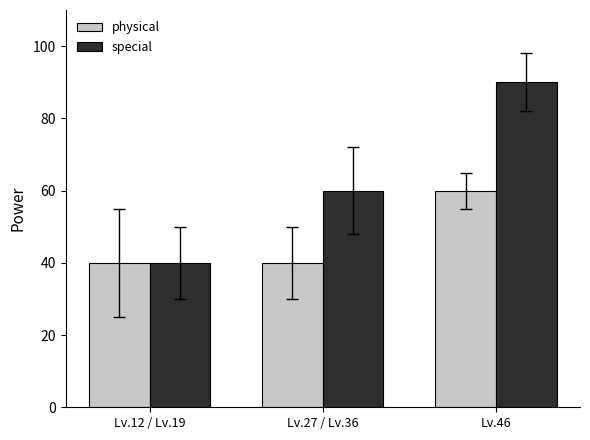

What is the value of the special bar at the 3rd from the left?

90